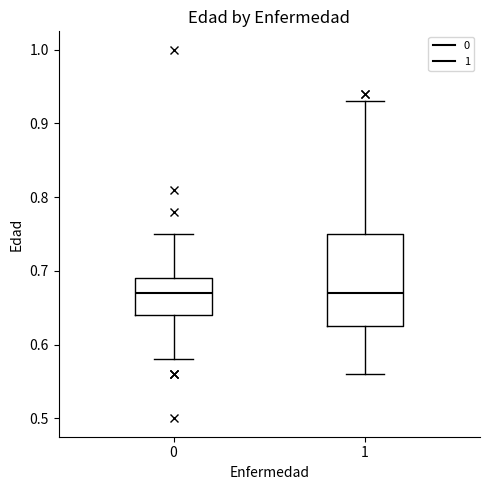

Reading left to right, read every box against the y-axis: the position of its median line, the range the box covers, and the ends of its whiskers. The values are not printed on the chart, so give them approximately, as read against the axis.

0: median 0.67, box 0.64 to 0.69, whiskers 0.58 to 0.75
1: median 0.67, box 0.63 to 0.75, whiskers 0.56 to 0.93